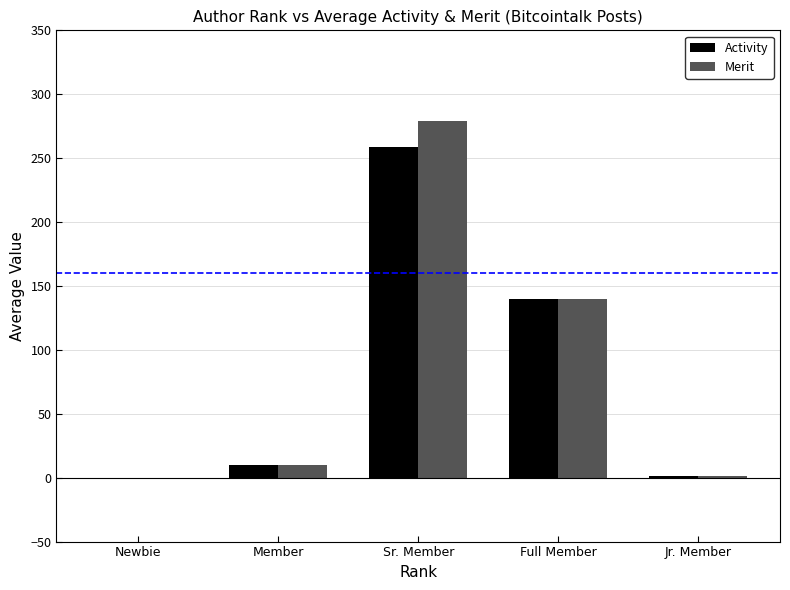

Which series has the largest range (max minus min)?

Merit